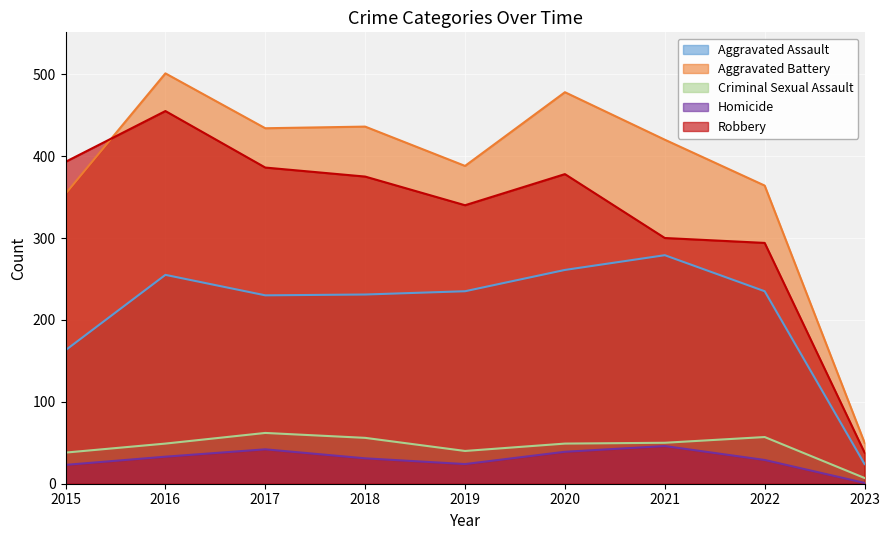

How many interior local peaks does the Robbery series have?

2